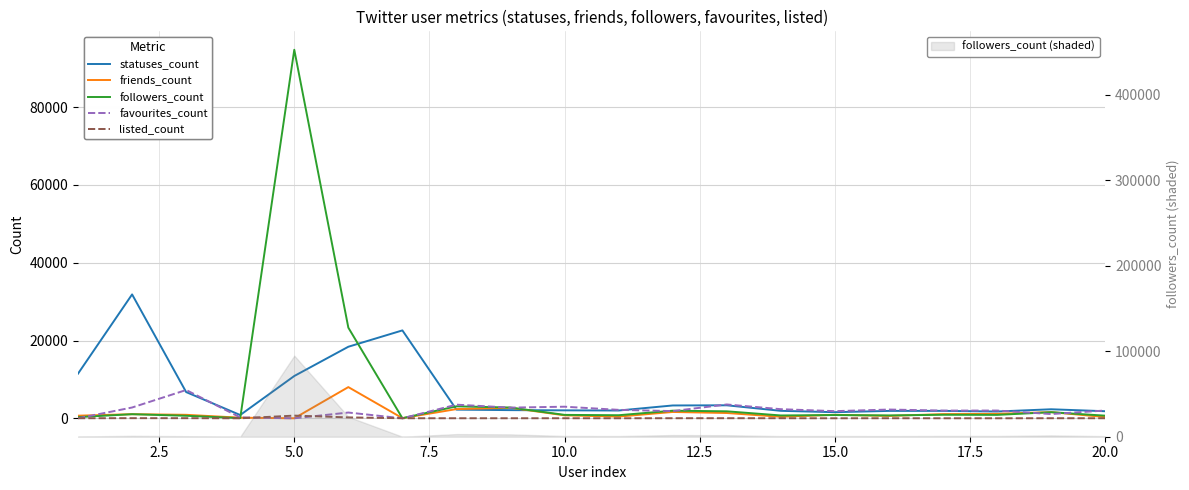

How many lines are shown in the chart?

5